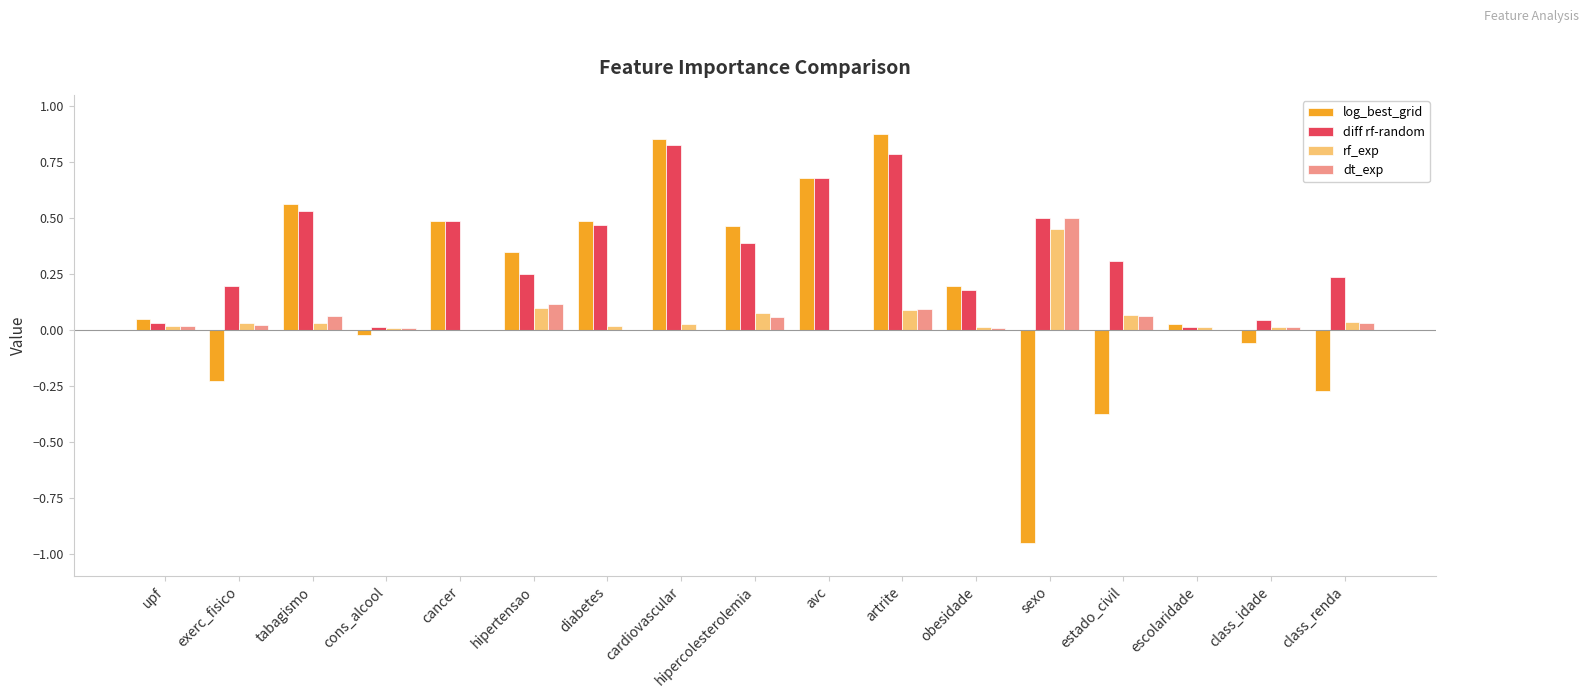

Between tabagismo and obesidade, which series saw the biggest shift?

log_best_grid